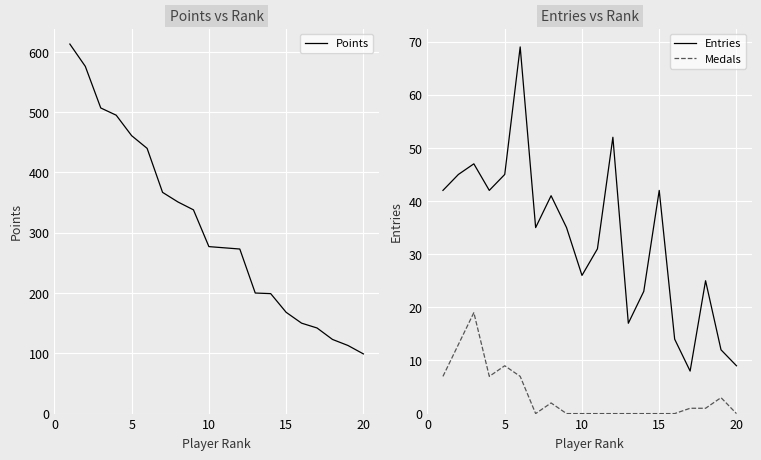

How many interior local peaks does the Medals series have?

4